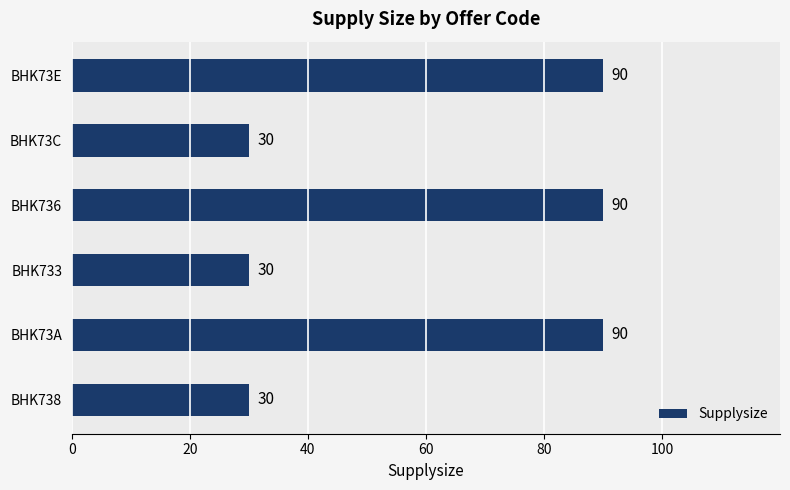

What is the smallest value displayed?

30